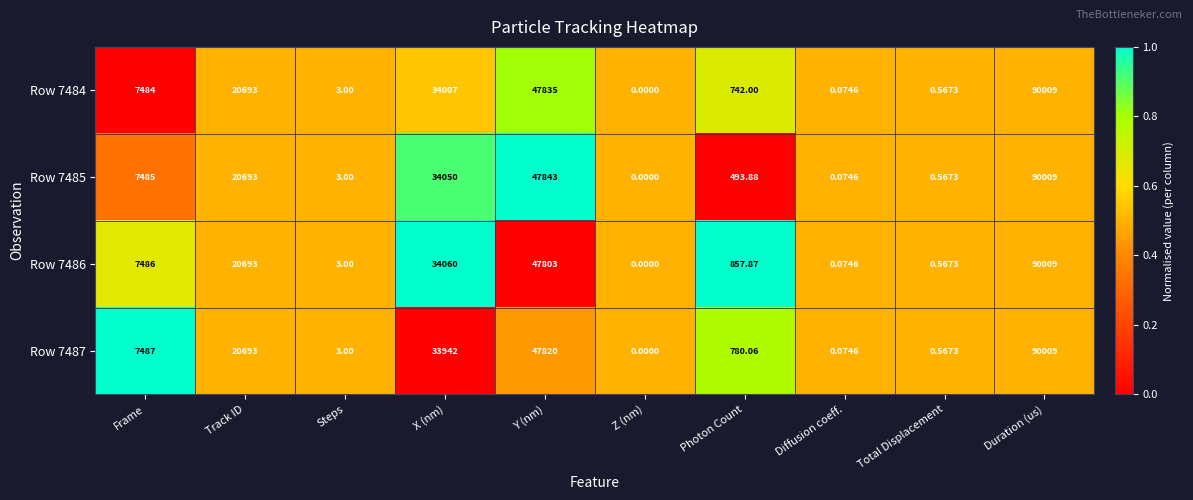

At which category is the sum across all series the highest?

Duration (us)